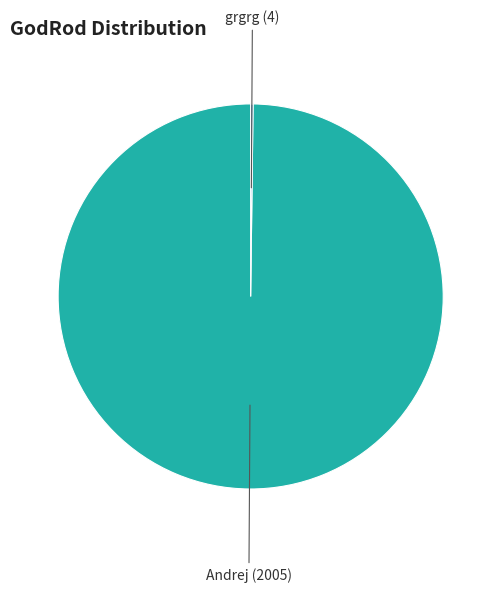

How many segments does this pie chart have?

2